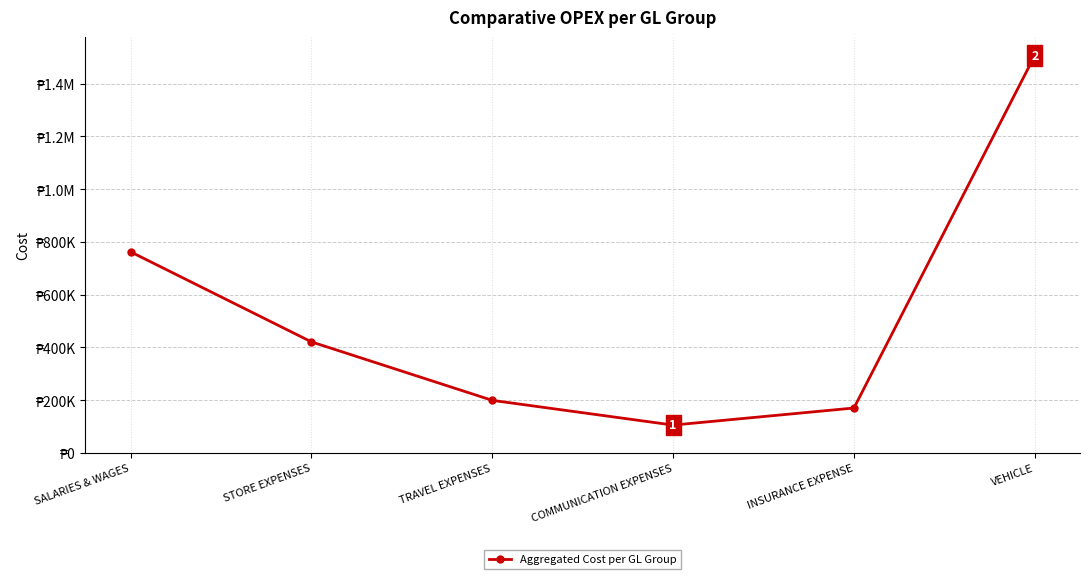

True or false: the data shows 288755.1 at INSURANCE EXPENSE.

False